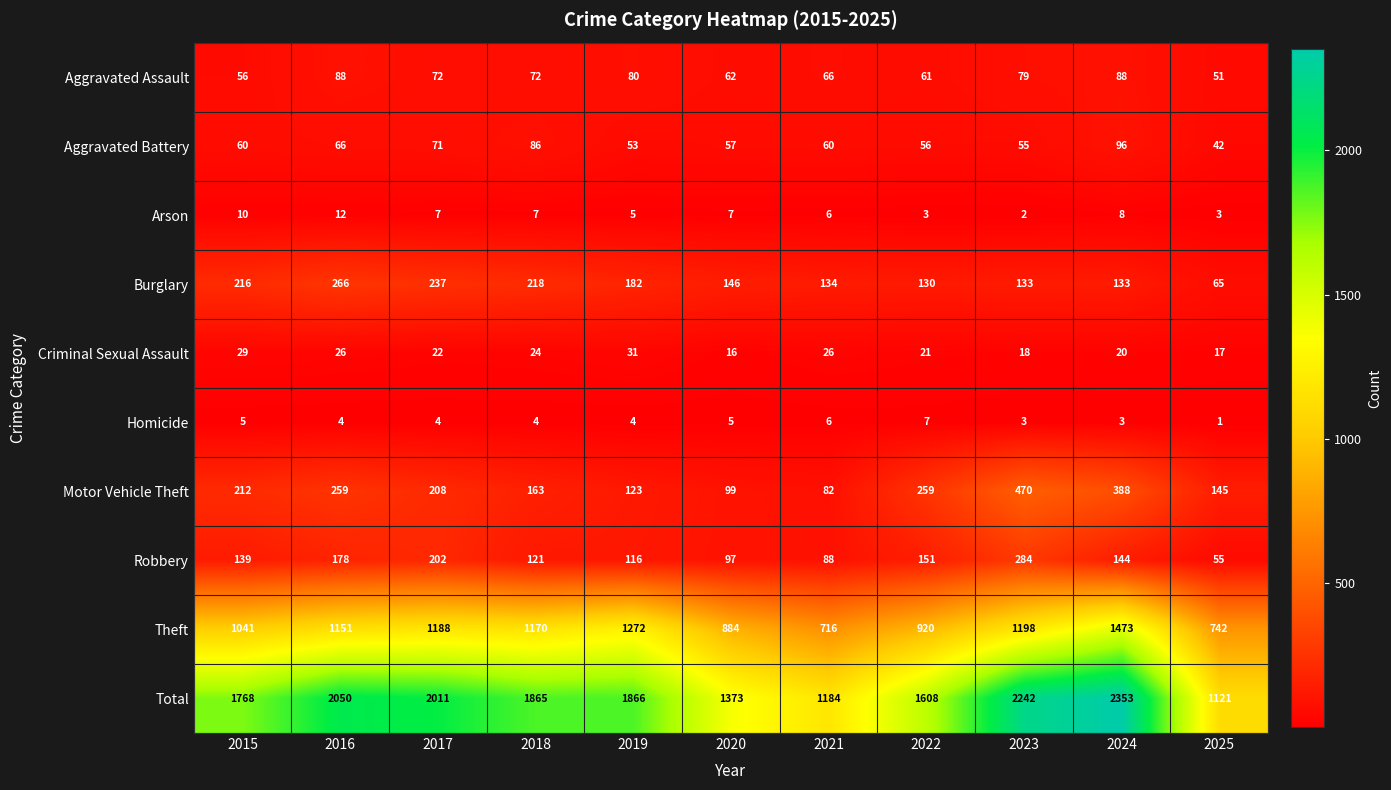

Between 2024 and 2025, which series saw the biggest shift?

Total